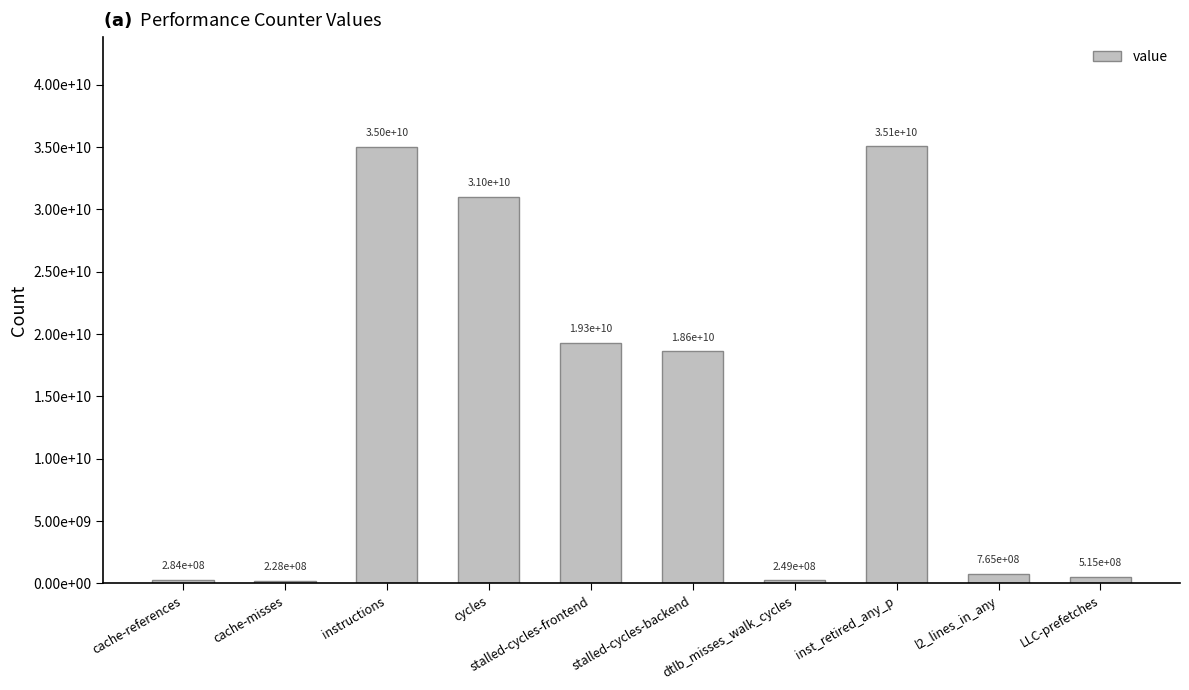

What is the label of the 5th bar from the right?

stalled-cycles-backend